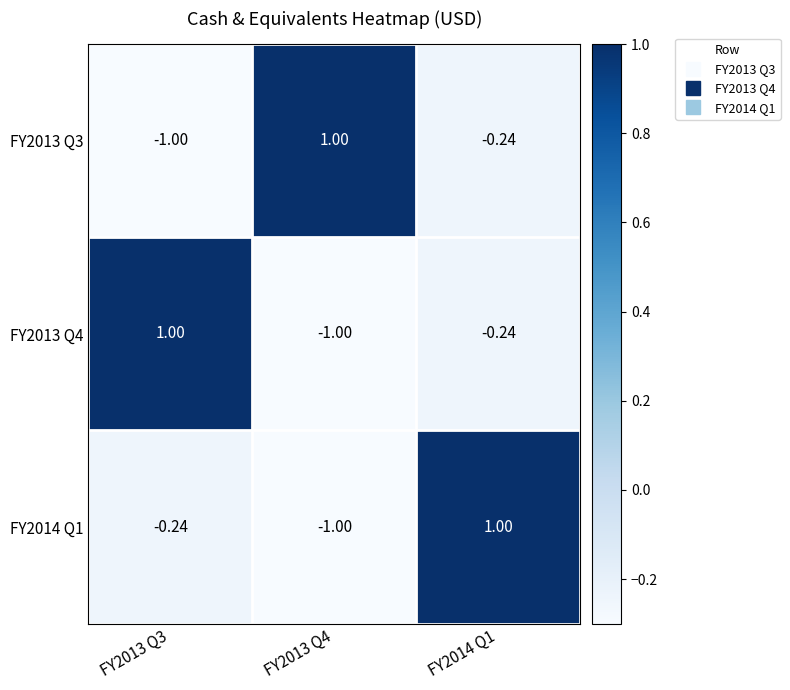

At which category is the sum across all series the highest?

FY2014 Q1